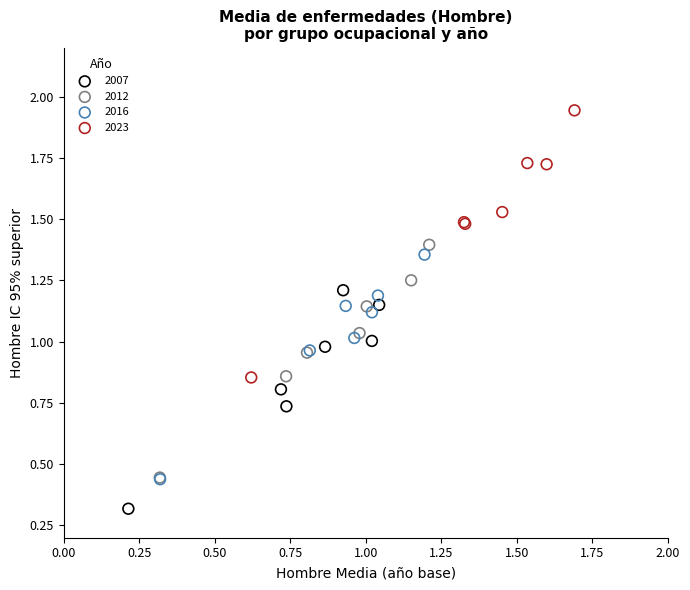

Which series has the widest spread of Y values?

2023